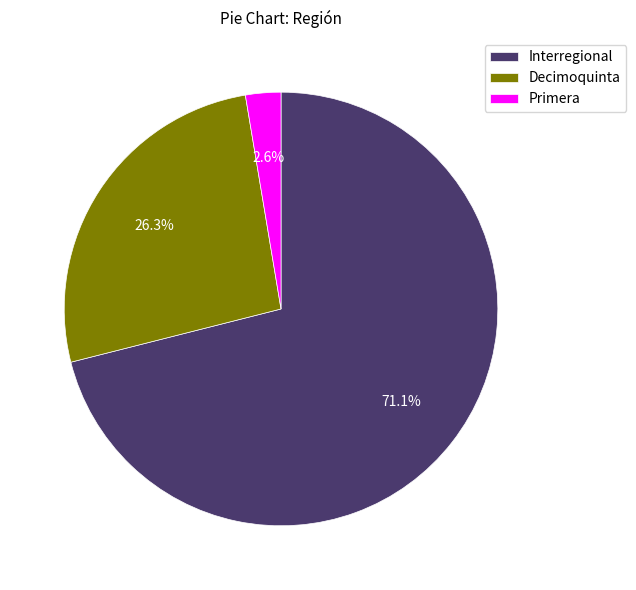

Rank the categories by value from highest to lowest.

Interregional, Decimoquinta, Primera